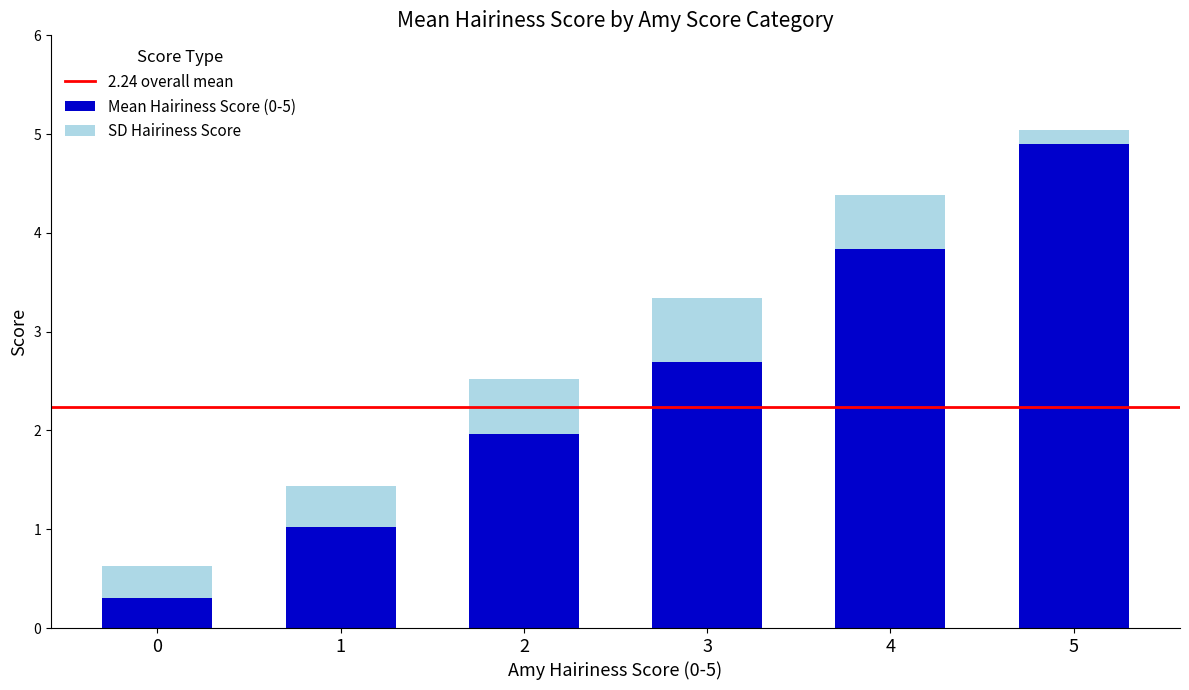

At which label does Mean Hairiness Score (0-5) reach its peak?

5